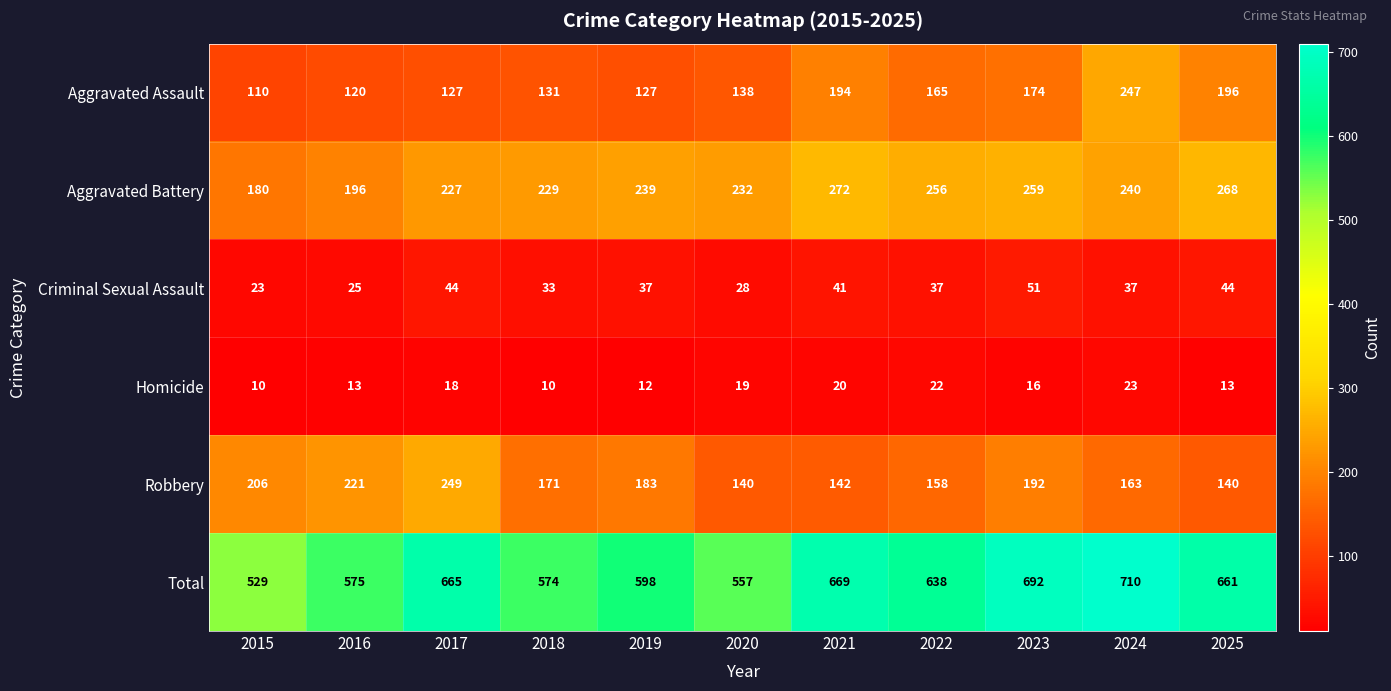

Where is Robbery nearest to the value 194?

2023